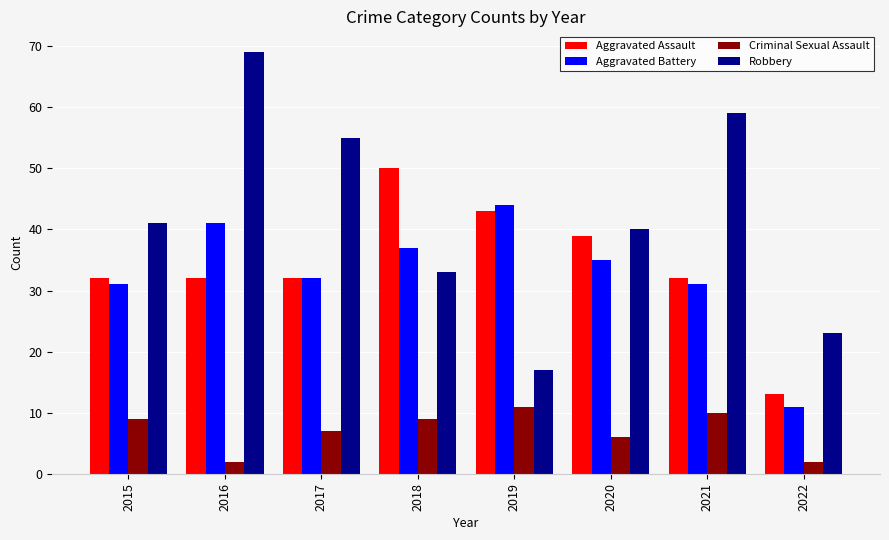

Rank the series at 2022 from lowest to highest value.

Criminal Sexual Assault, Aggravated Battery, Aggravated Assault, Robbery